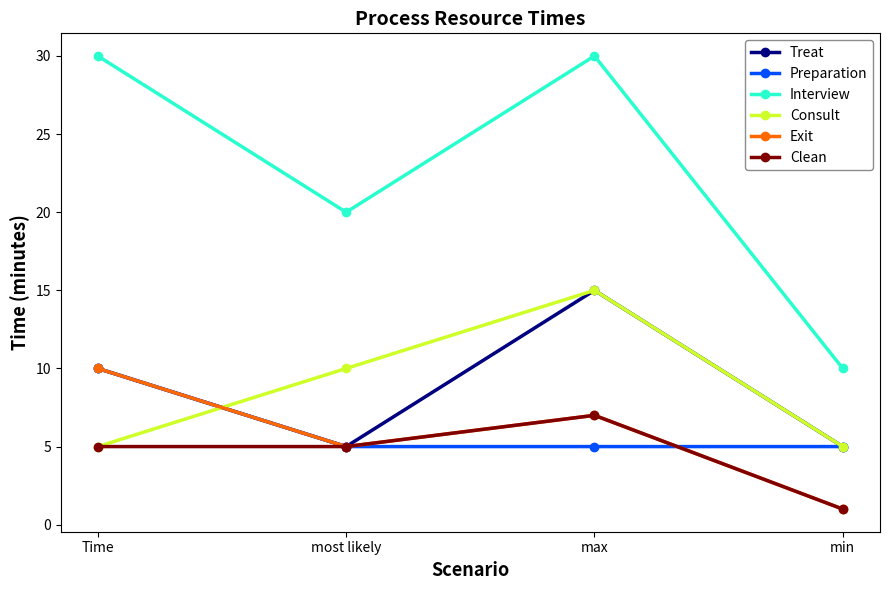

Does the chart display data point markers on the line(s)?

Yes